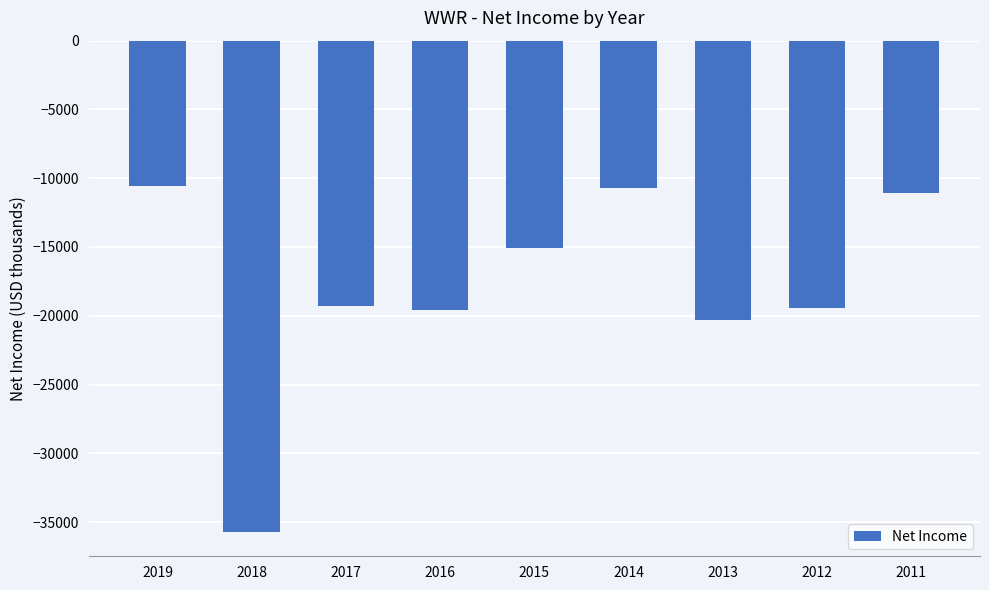

What is the change in value from 2018 to 2012?

+16300